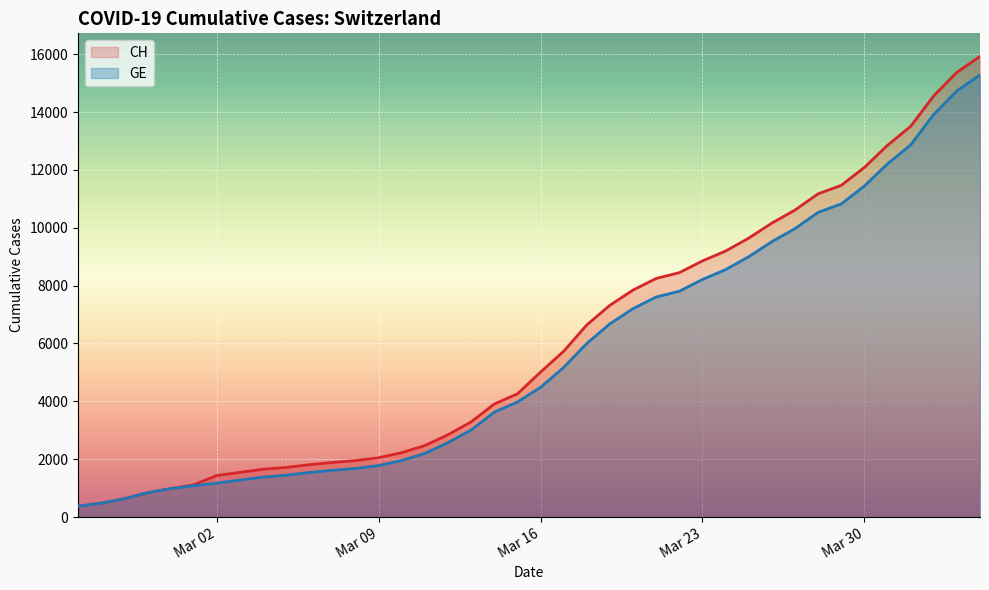

Reading left to right, extract all data points from this chart.

CH: 375	479	630	840	981	1113	1436	1544	1652	1715	1809	1885	1952	2051	2226	2472	2845	3291	3908	4259	5012	5731	6644	7323	7847	8249	8449	8855	9196	9642	10162	10613	11175	11467	12086	12852	13505	14561	15375	15926
GE: 375	479	630	840	981	1083	1171	1278	1384	1447	1538	1614	1681	1780	1955	2201	2574	3010	3627	3978	4485	5174	6002	6681	7205	7607	7807	8213	8554	9000	9520	9971	10533	10825	11444	12210	12863	13919	14733	15284